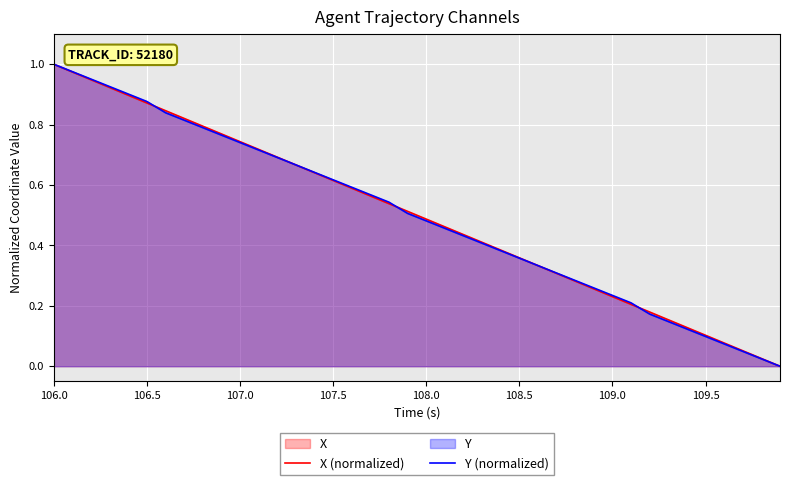

Reading left to right, list all the values displayed in this chart.

X (normalized): 1.0	1.0	0.9	0.9	0.9	0.9	0.8	0.8	0.8	0.8	0.7	0.7	0.7	0.7	0.6	0.6	0.6	0.6	0.5	0.5	0.5	0.5	0.4	0.4	0.4	0.4	0.3	0.3	0.3	0.3	0.2	0.2	0.2	0.2	0.1	0.1	0.1	0.1	0.0	0.0
Y (normalized): 1.0	1.0	1.0	0.9	0.9	0.9	0.8	0.8	0.8	0.8	0.7	0.7	0.7	0.7	0.6	0.6	0.6	0.6	0.5	0.5	0.5	0.5	0.4	0.4	0.4	0.4	0.3	0.3	0.3	0.3	0.2	0.2	0.2	0.1	0.1	0.1	0.1	0.0	0.0	0.0